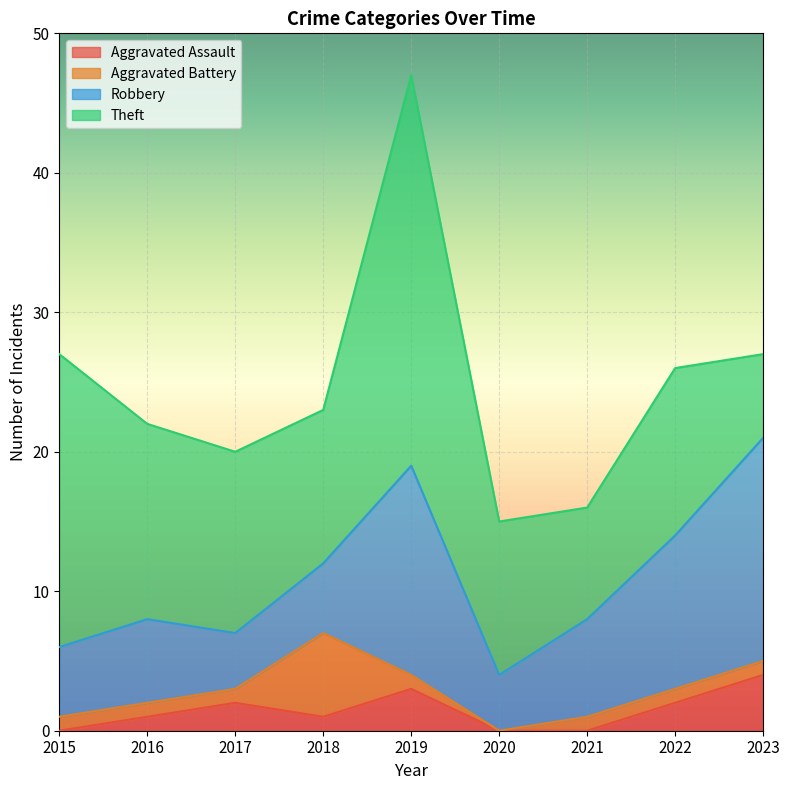

At how many categories does at least one series exceed 26?

1